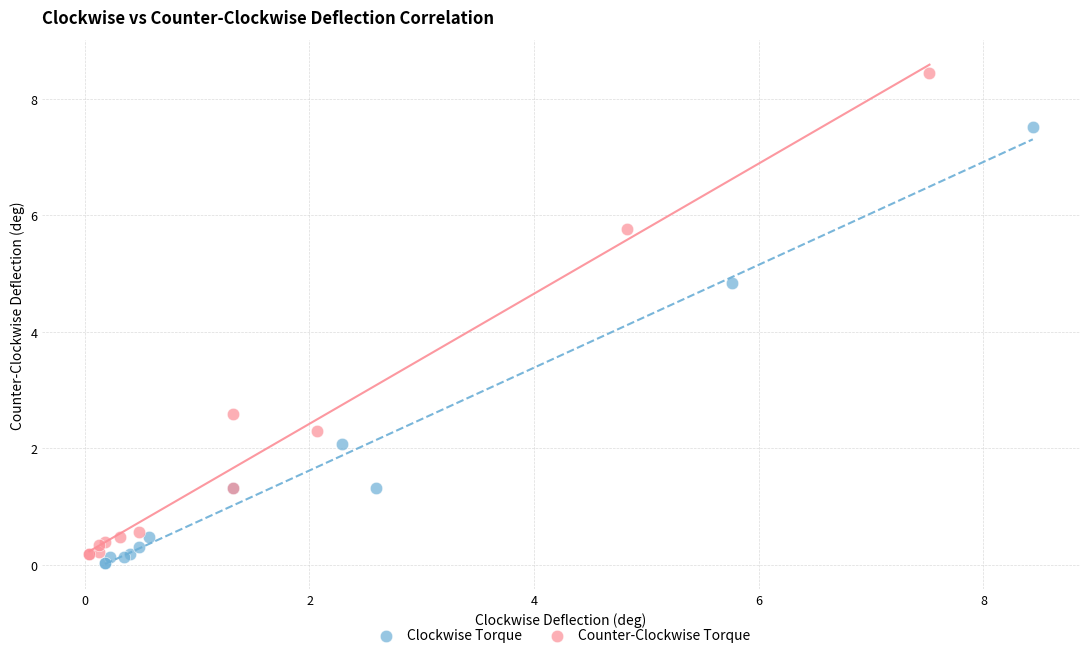

Which series contains the highest Y value?

Counter-Clockwise Torque